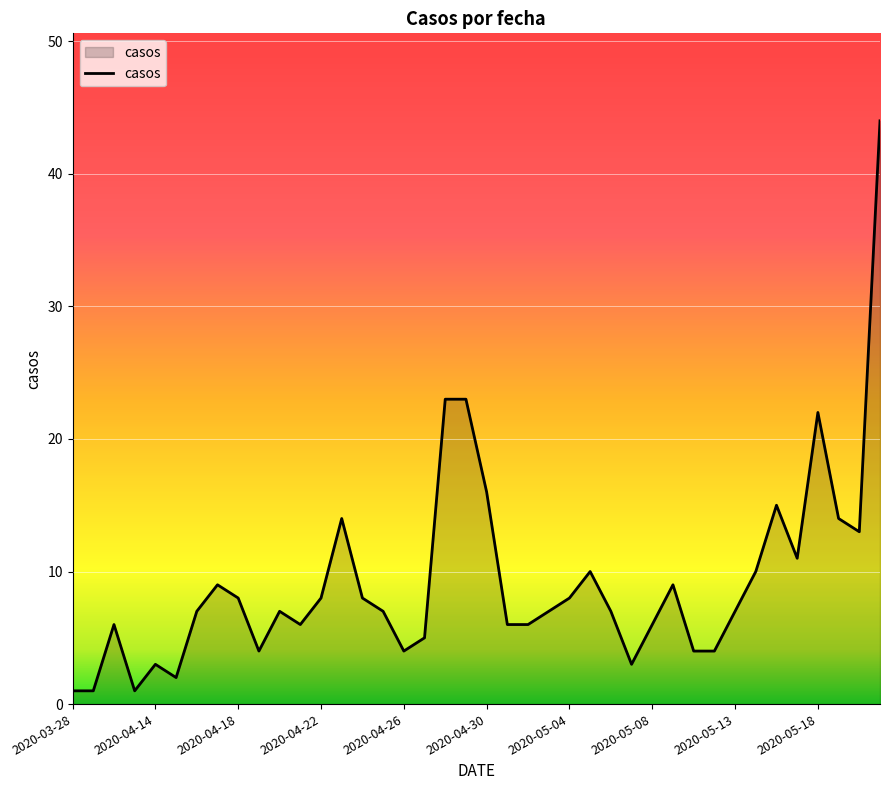

What is the greatest value displayed?

44